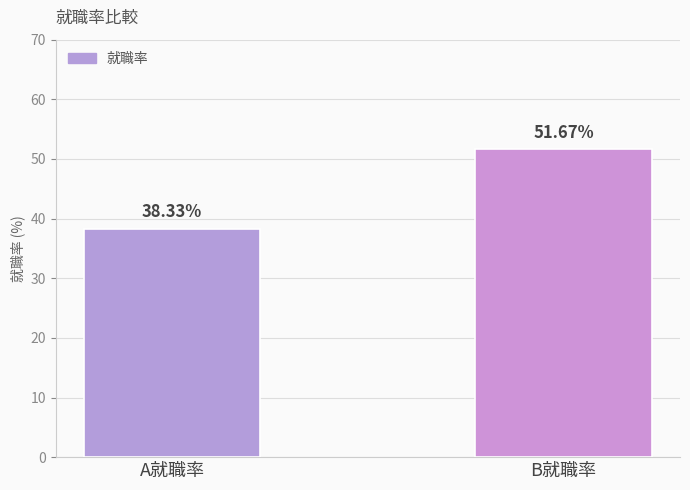

At which category does the chart reach its peak across all series?

B就職率